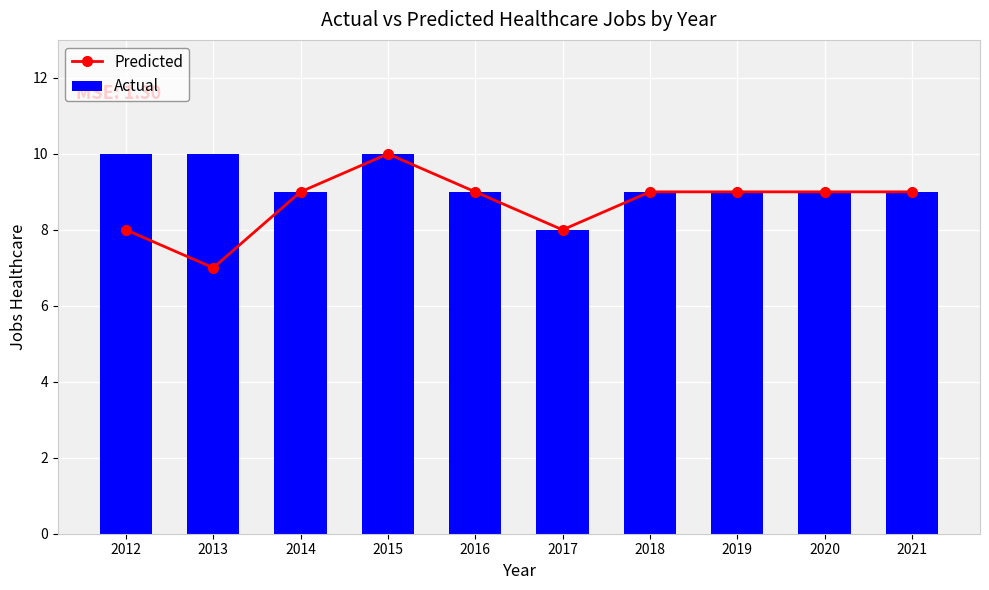

What value does the Actual series have at 2018?

9